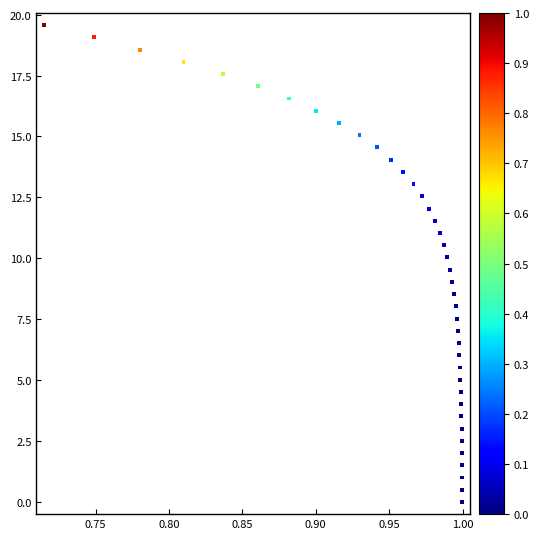

What is the range of X values (max minus min)?

0.3